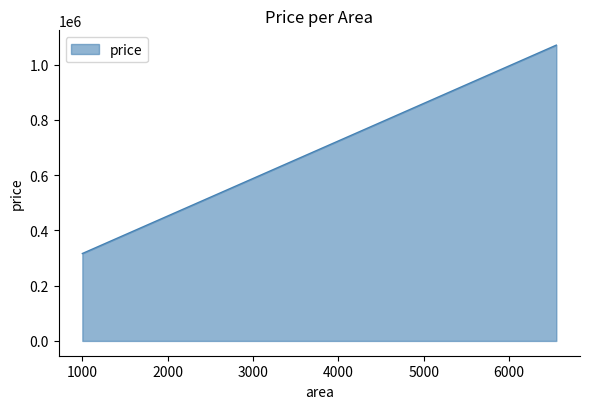

What is the greatest value displayed?

1070704.6